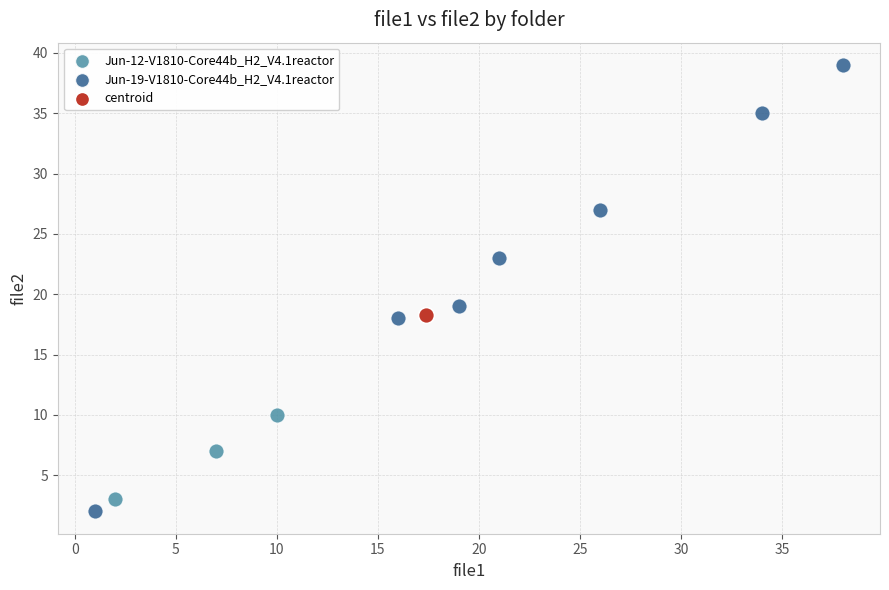

What are all the series names shown in the legend?

Jun-12-V1810-Core44b_H2_V4.1reactor, Jun-19-V1810-Core44b_H2_V4.1reactor, centroid